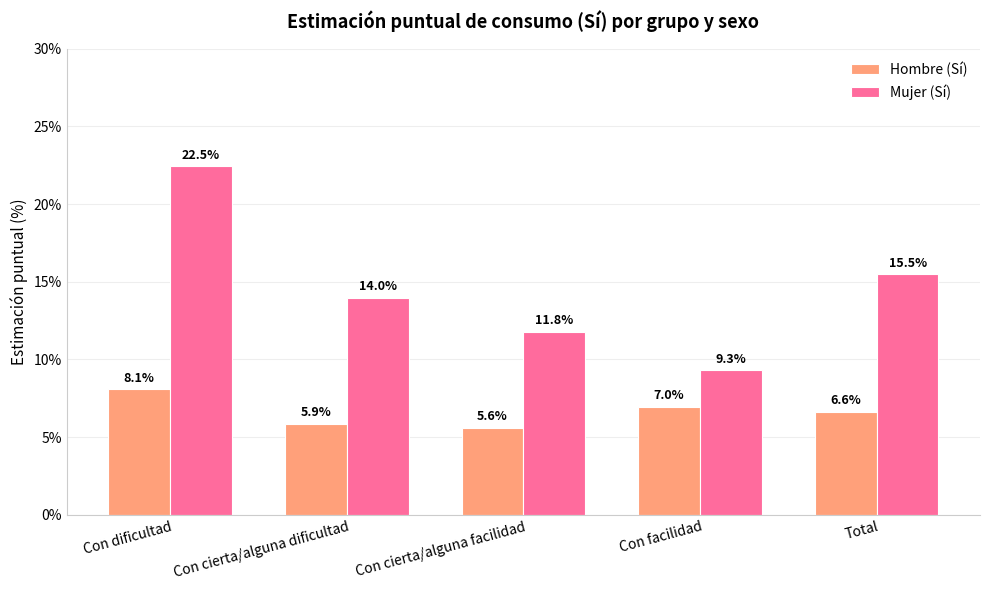

Read the Mujer (Sí) value at Con facilidad.

0.1